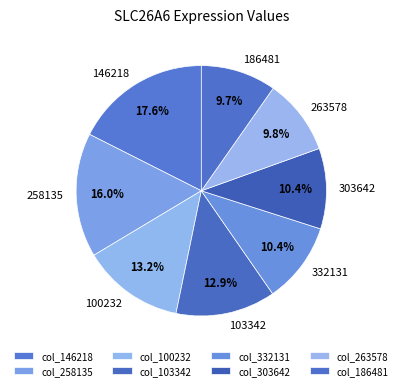

Do 303642 and 186481 together represent more than half of the pie?

No